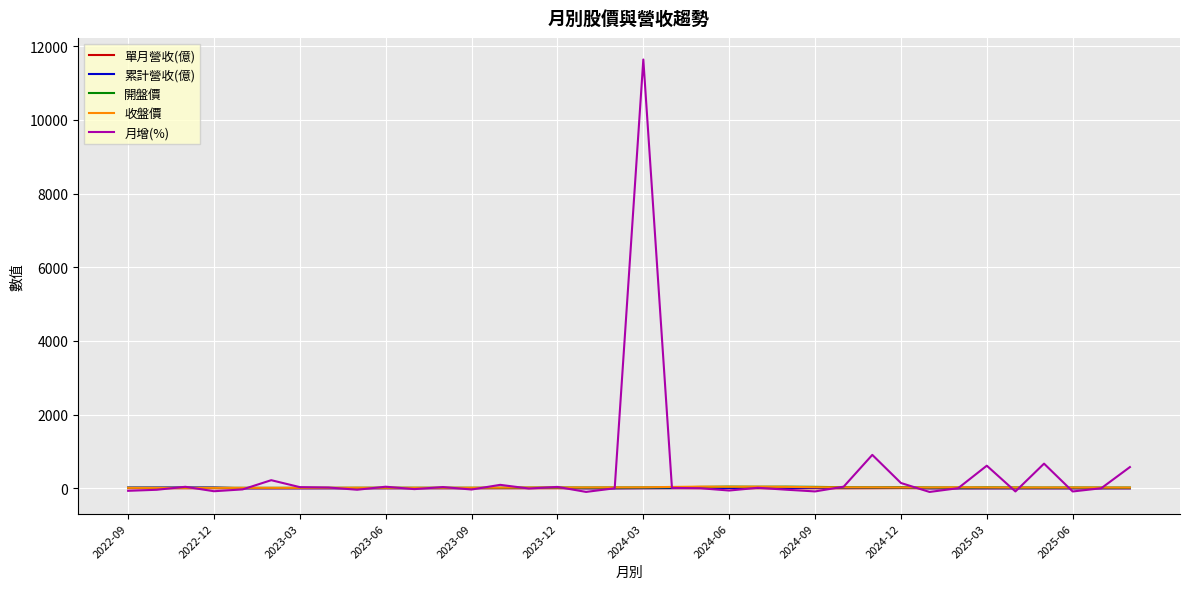

What is the maximum value for 月增(%)?

11641.3